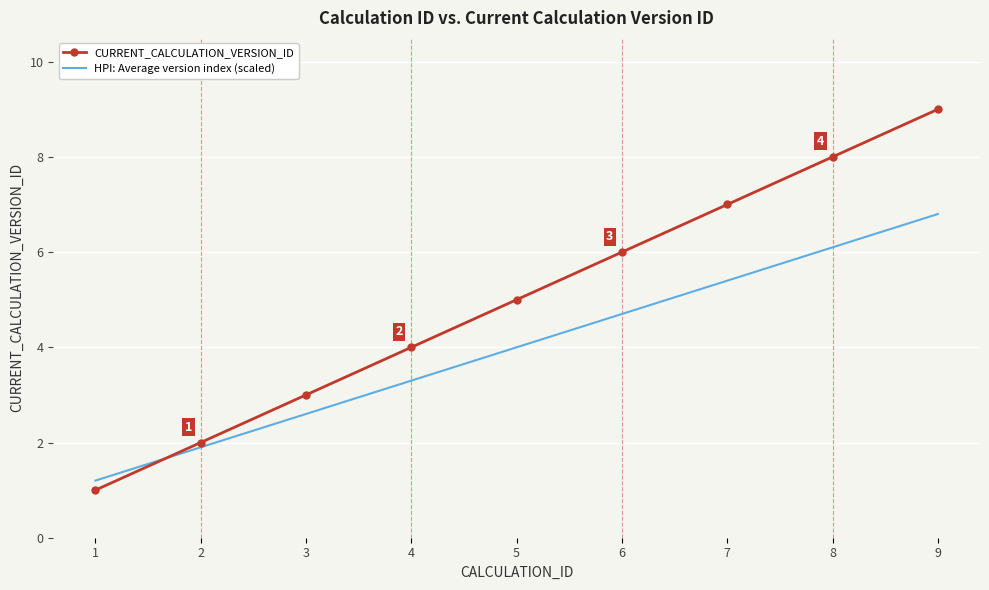

True or false: CURRENT_CALCULATION_VERSION_ID and HPI: Average version index (scaled) intersect in this chart.

True